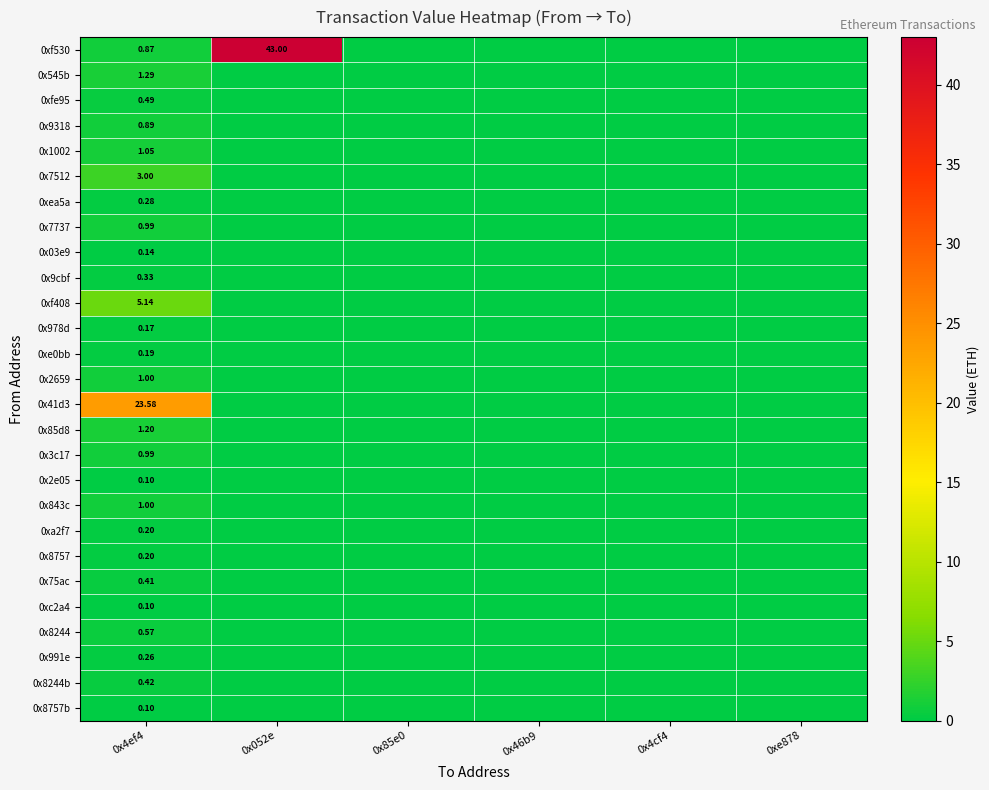

What is the sum of all 0xea5a values?

0.3